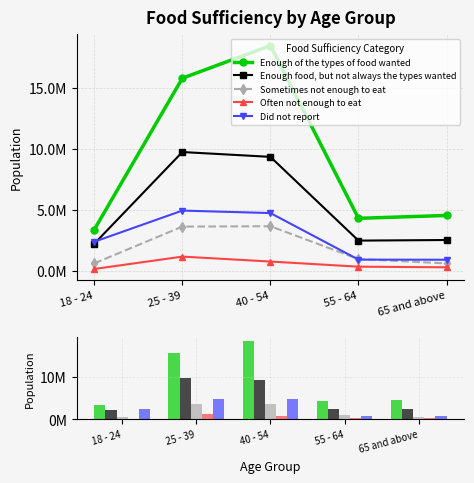

Which series has the largest total across all categories?

Enough of the types of food wanted